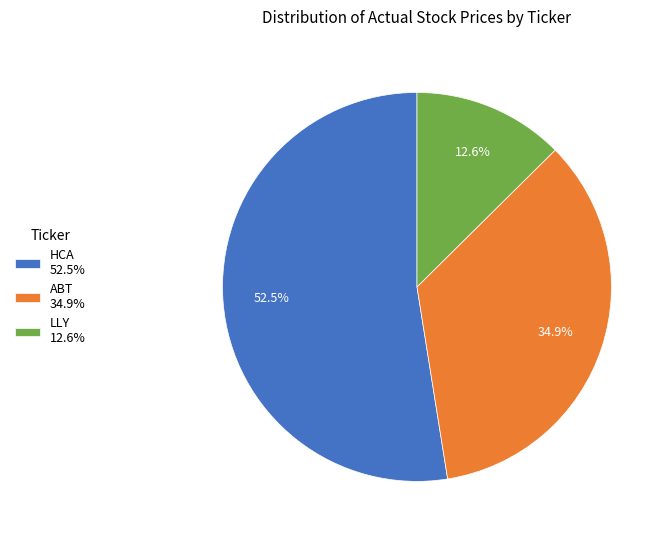

Count the number of slices in the pie.

3